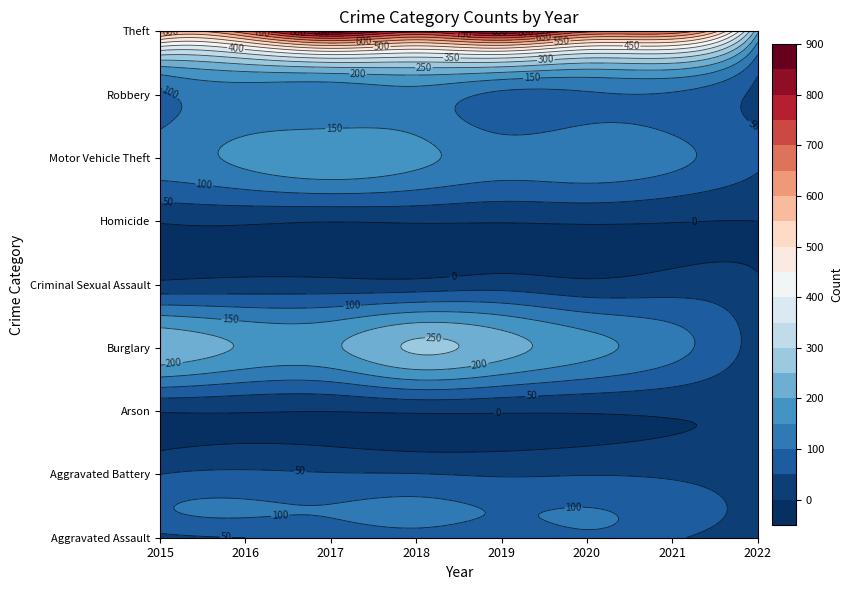

Reading left to right, transcribe all the data shown in this chart.

Aggravated Assault: 2015=31	2016=50	2017=59	2018=72	2019=61	2020=88	2021=58	2022=23
Aggravated Battery: 2015=50	2016=60	2017=54	2018=52	2019=45	2020=48	2021=43	2022=26
Arson: 2015=3	2016=3	2017=1	2018=6	2019=5	2020=4	2021=6	2022=1
Burglary: 2015=236	2016=194	2017=192	2018=257	2019=221	2020=167	2021=117	2022=26
Criminal Sexual Assault: 2015=13	2016=19	2017=19	2018=19	2019=29	2020=13	2021=24	2022=6
Homicide: 2015=4	2016=8	2017=2	2018=5	2019=3	2020=6	2021=2	2022=0
Motor Vehicle Theft: 2015=125	2016=163	2017=191	2018=164	2019=125	2020=134	2021=113	2022=58
Robbery: 2015=87	2016=123	2017=115	2018=130	2019=89	2020=94	2021=95	2022=37
Theft: 2015=641	2016=689	2017=873	2018=767	2019=855	2020=714	2021=691	2022=212